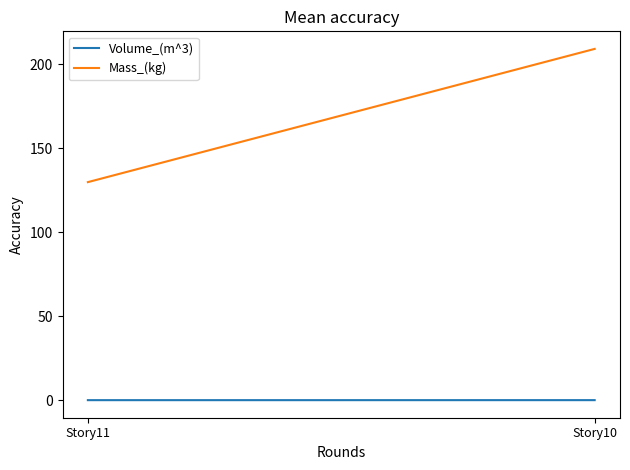

Between Story11 and Story10, which series saw the biggest shift?

Mass_(kg)